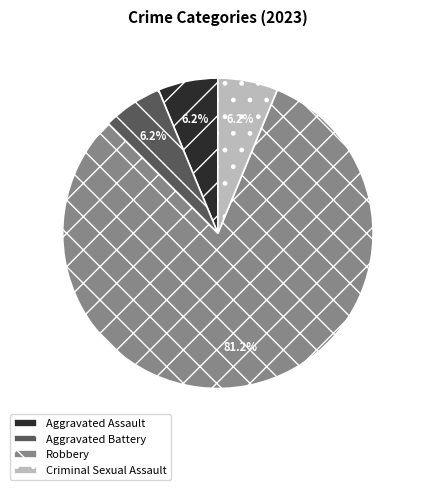

Is it true that Aggravated Battery is 1% of the pie?

False